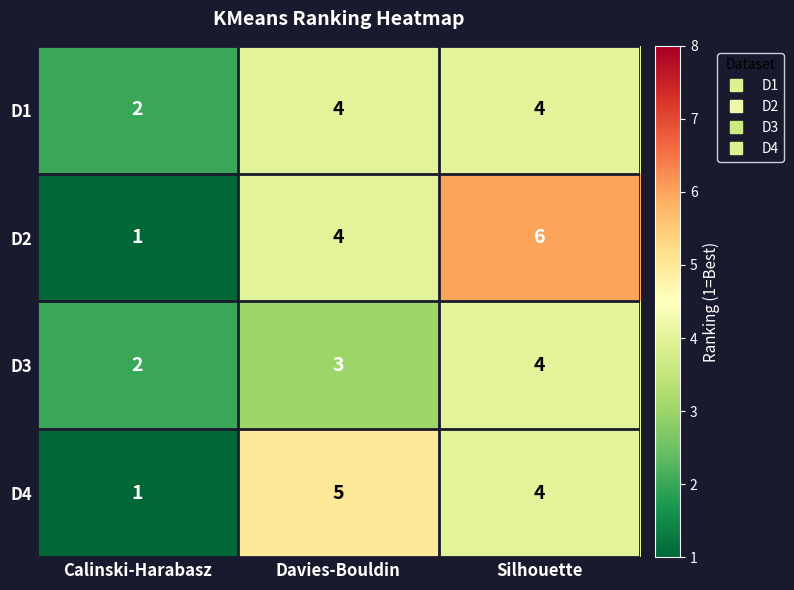

Reading left to right, list all the values displayed in this chart.

D1: Calinski-Harabasz=2	Davies-Bouldin=4	Silhouette=4
D2: Calinski-Harabasz=1	Davies-Bouldin=4	Silhouette=6
D3: Calinski-Harabasz=2	Davies-Bouldin=3	Silhouette=4
D4: Calinski-Harabasz=1	Davies-Bouldin=5	Silhouette=4